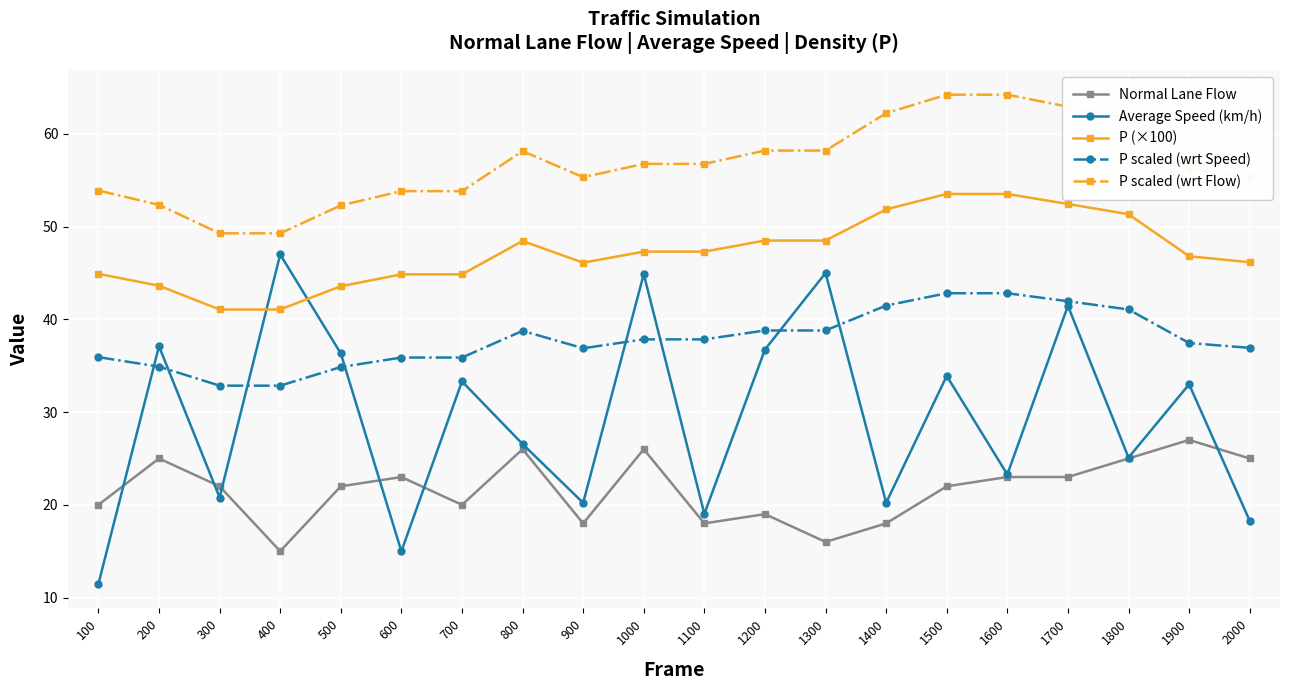

Which series has the largest range (max minus min)?

Average Speed (km/h)